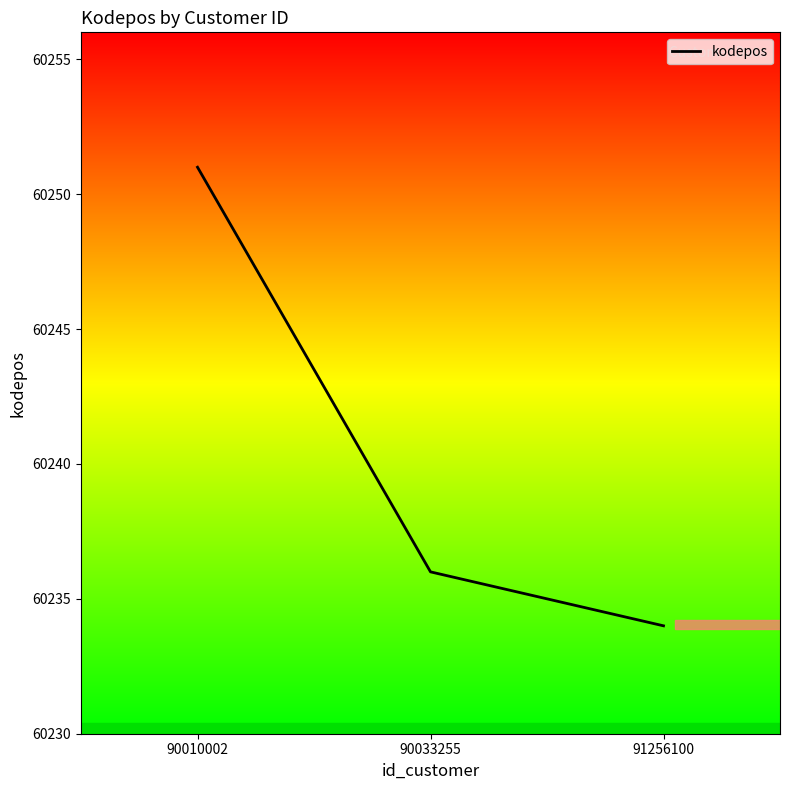

Approximately how many times larger is the value at 90033255 compared to 91256100?

1.0